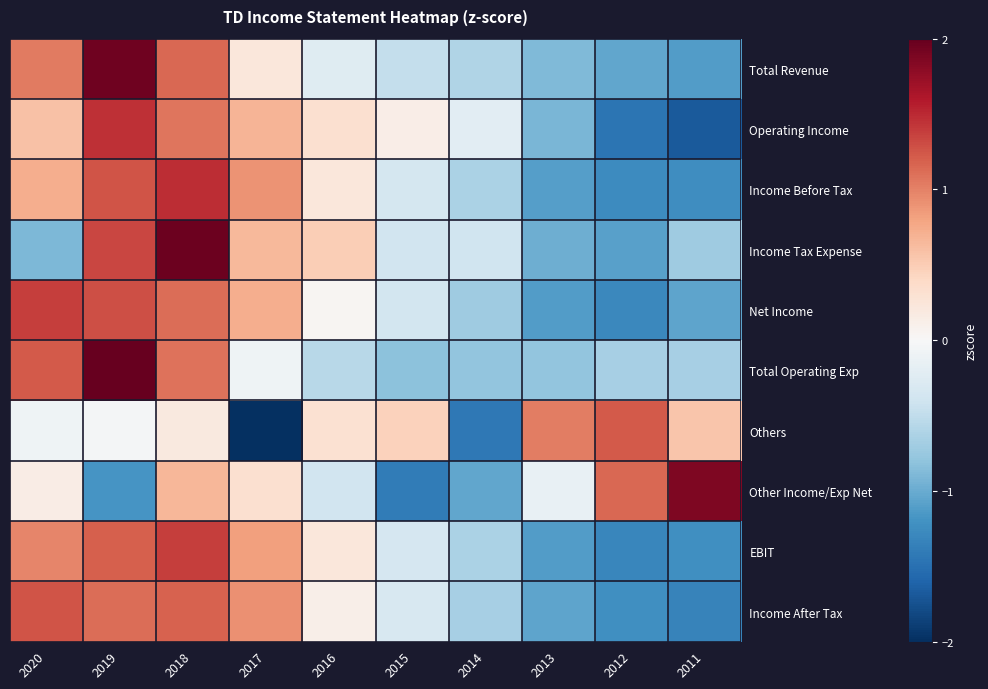

How many series are shown in this chart?

10